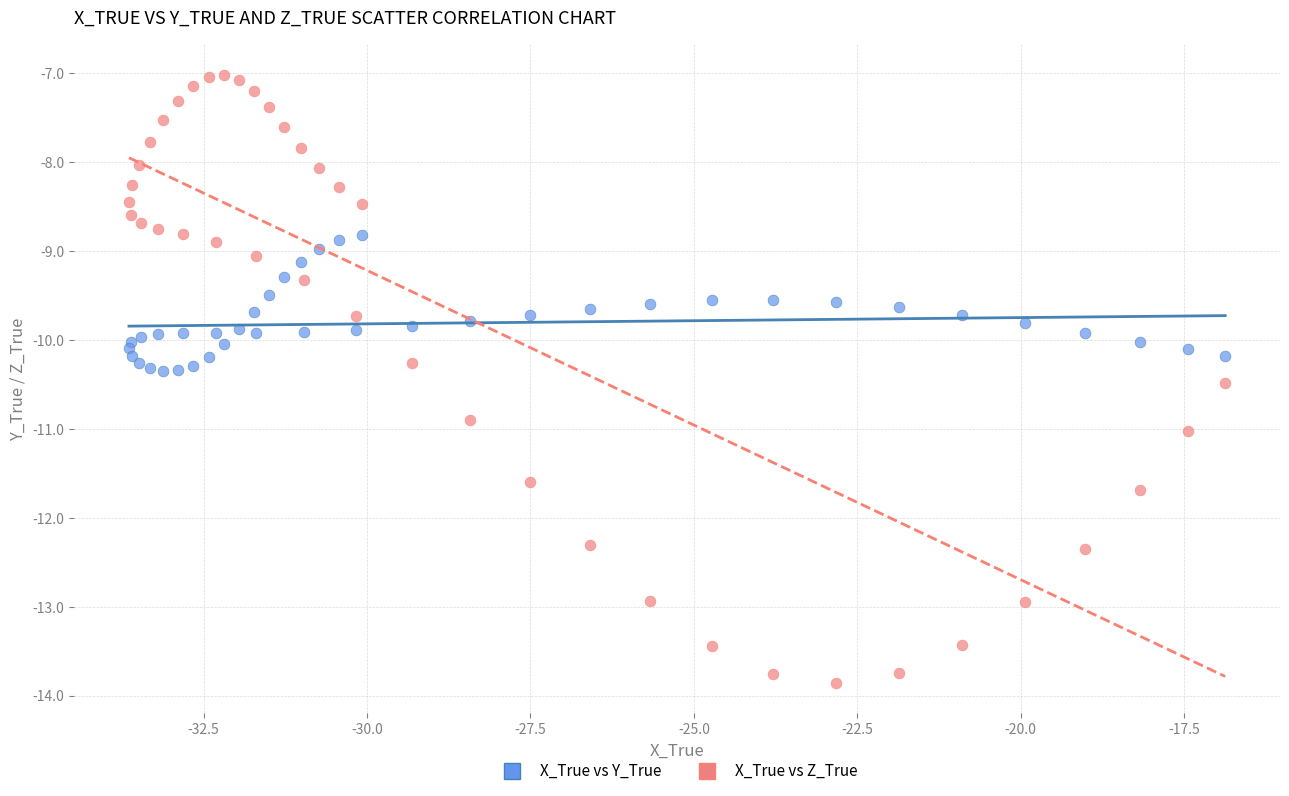

Which series contains the highest Y value?

X_True vs Z_True